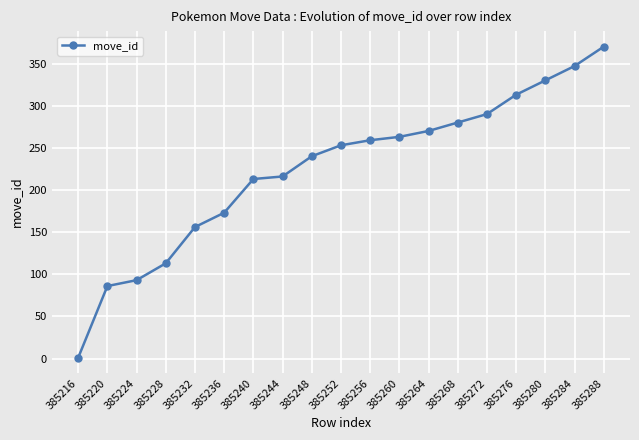

Which category has the lowest value across all series?

385216